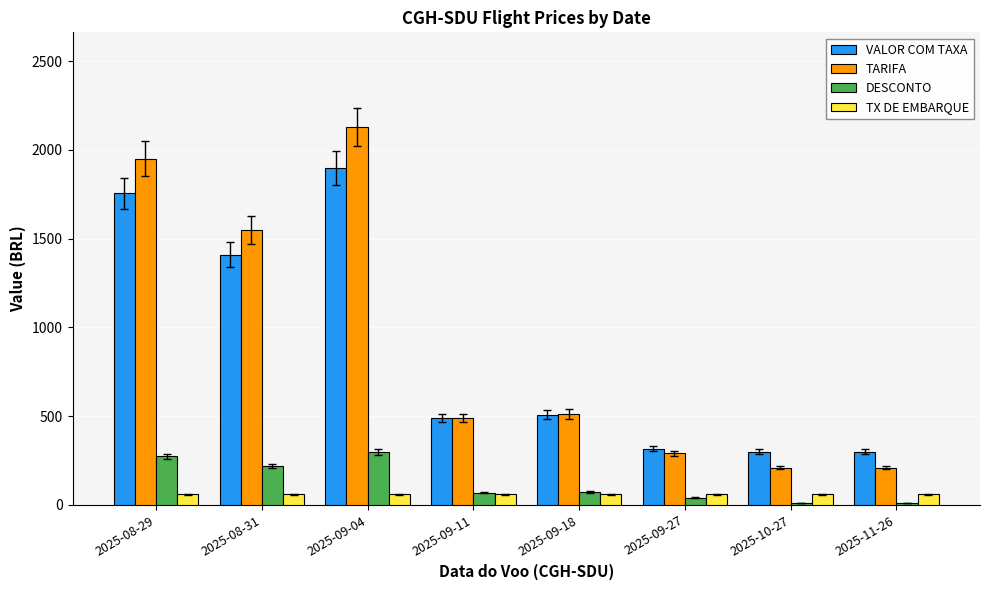

Which series has the largest range (max minus min)?

TARIFA